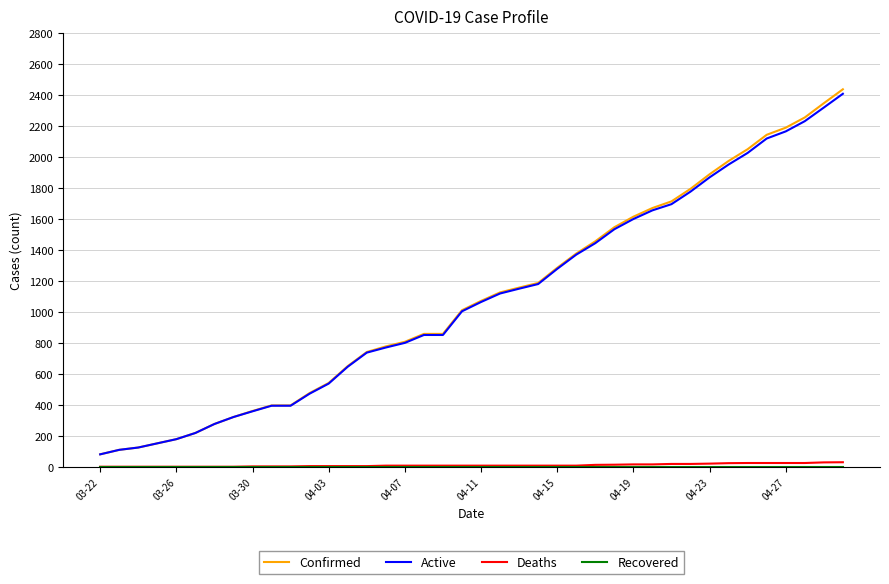

Which series has the largest range (max minus min)?

Confirmed